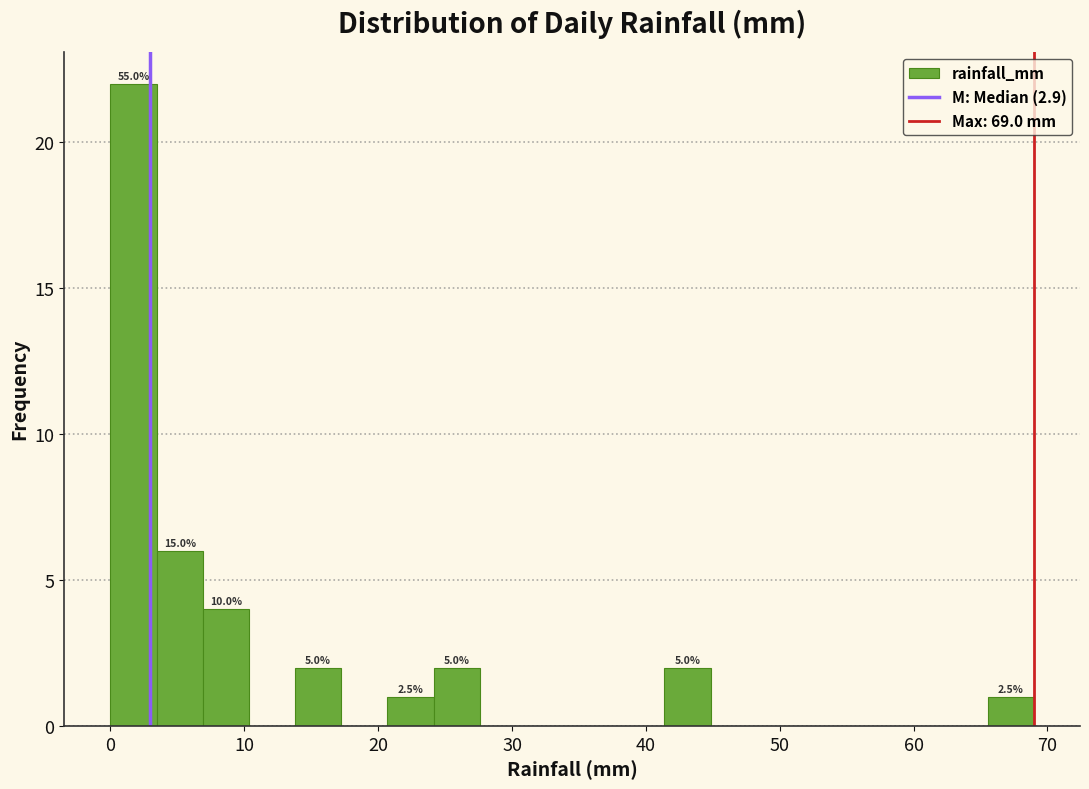

Around what value on the x-axis is the tallest bar? Give the approximate position of its centre, as read against the axis.

2